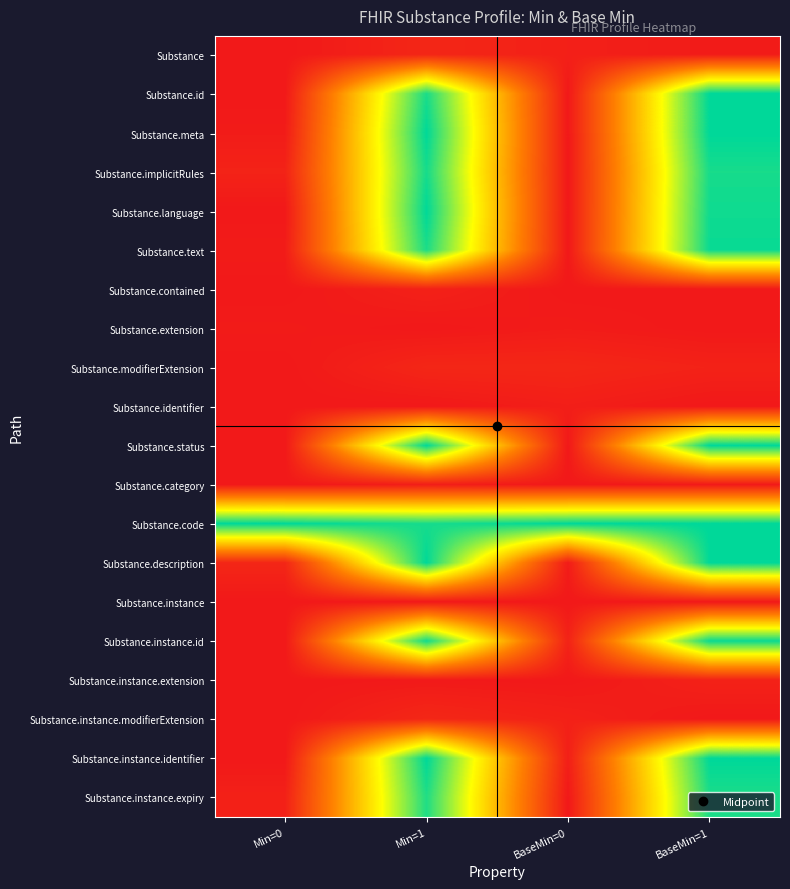

At how many categories does at least one series exceed 0?

4